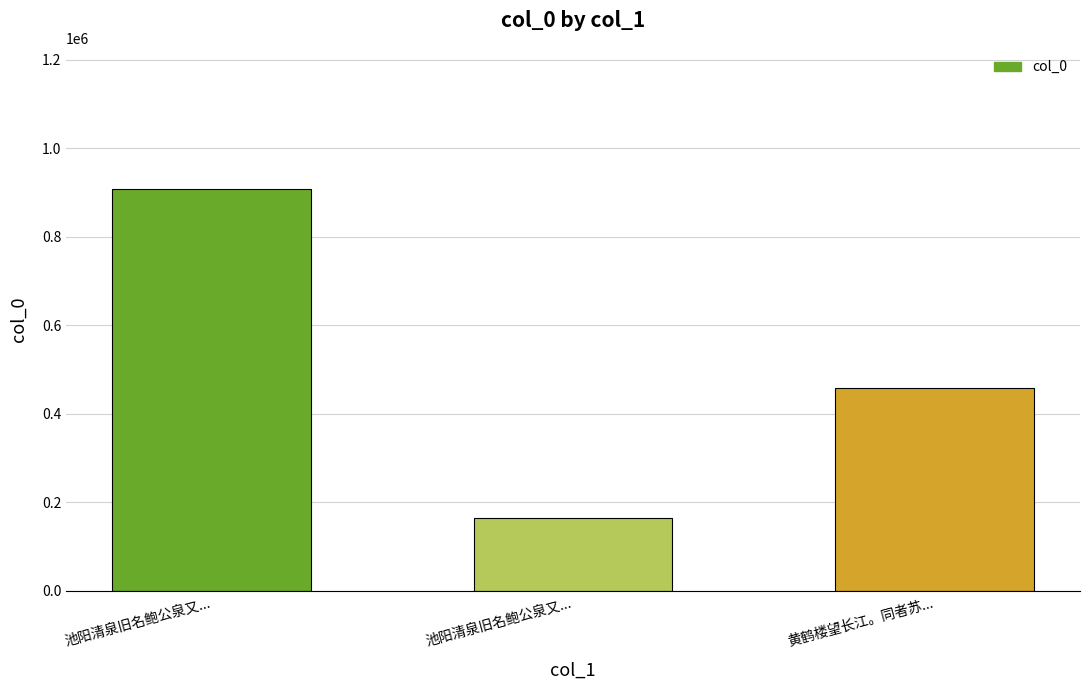

What is the label of the 1st bar from the left?

池阳清泉旧名鲍公泉又...